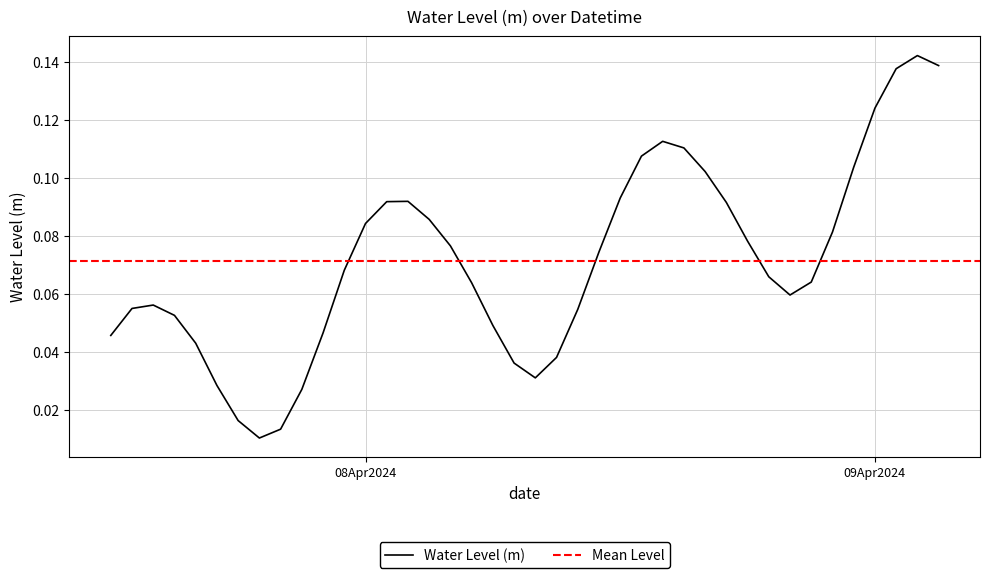

What is the sum of all values?

2.9